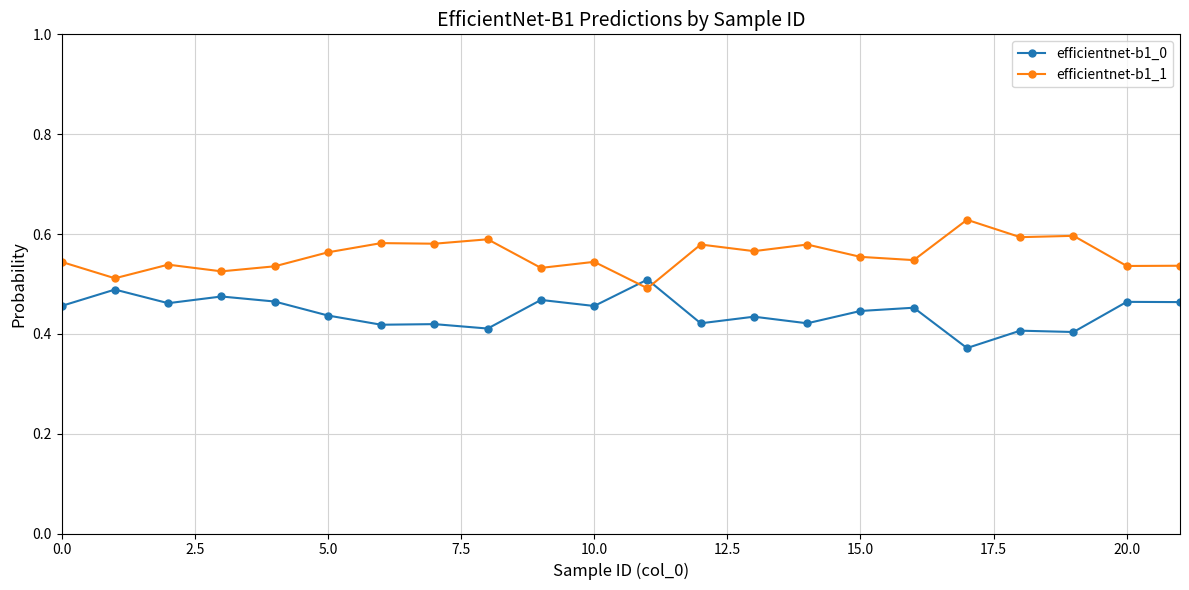

Rank the series by their maximum value, from highest to lowest.

efficientnet-b1_1, efficientnet-b1_0